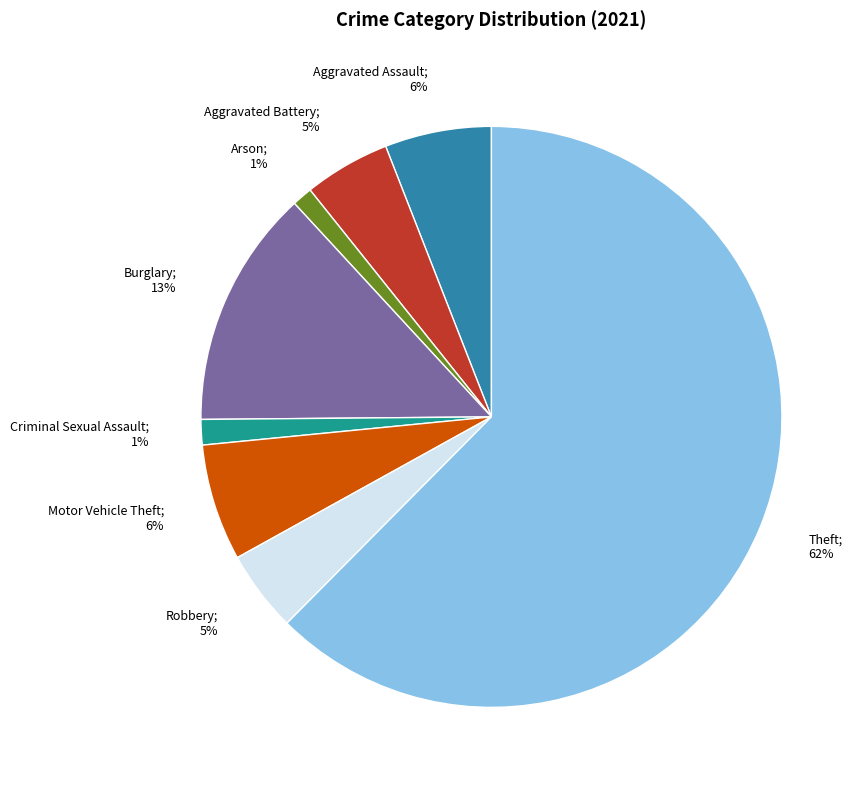

To the nearest percent, what is the average slice percentage?

12%